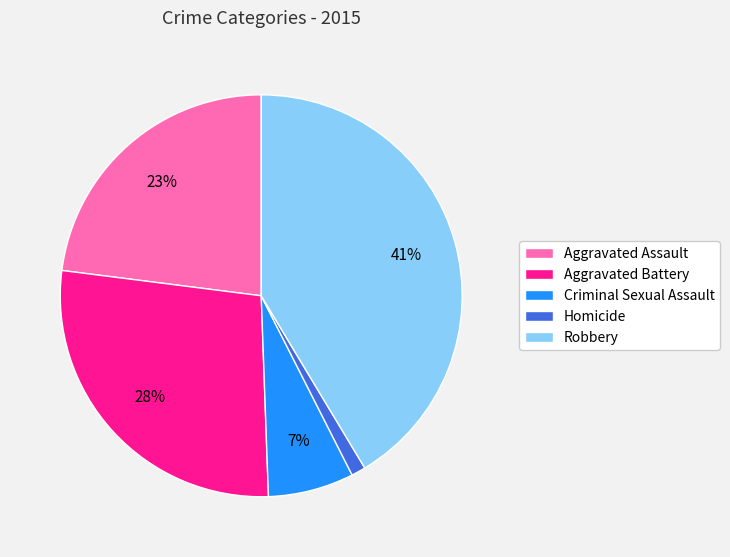

How many slices are in this pie chart?

5